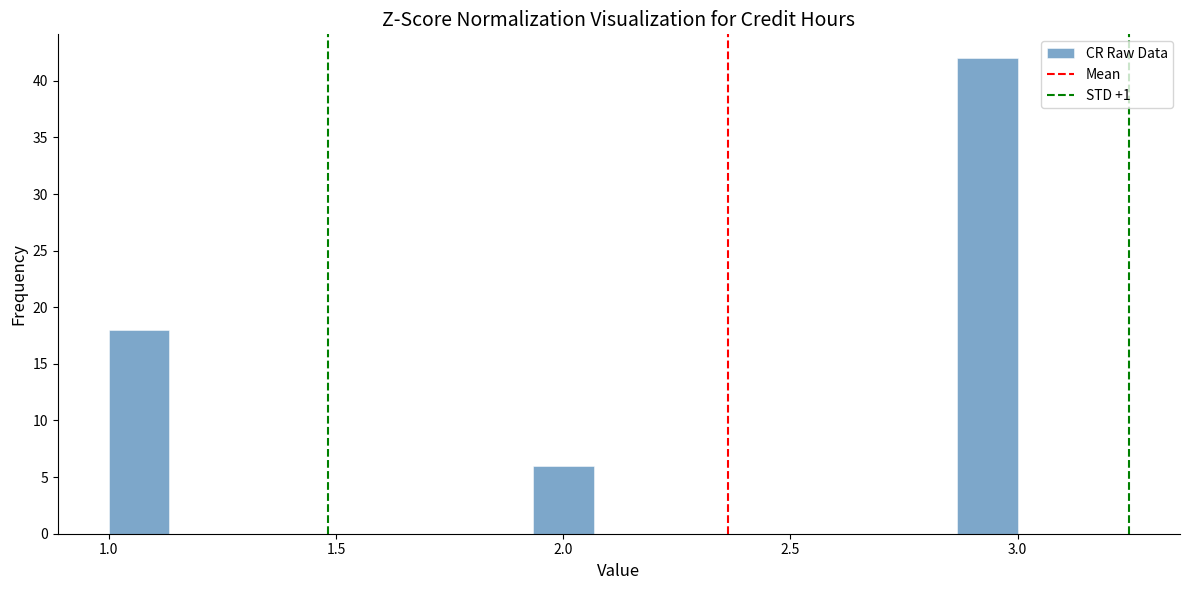

Around what value on the x-axis is the tallest bar? Give the approximate position of its centre, as read against the axis.

2.95